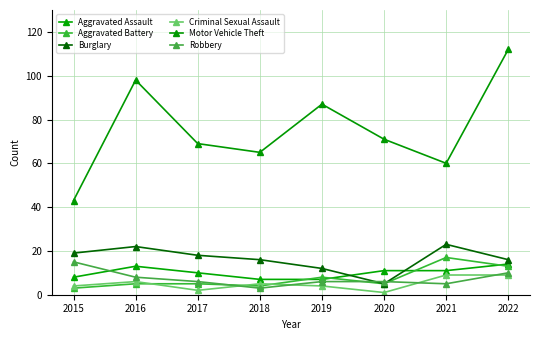

What are all the series names shown in the legend?

Aggravated Assault, Aggravated Battery, Burglary, Criminal Sexual Assault, Motor Vehicle Theft, Robbery